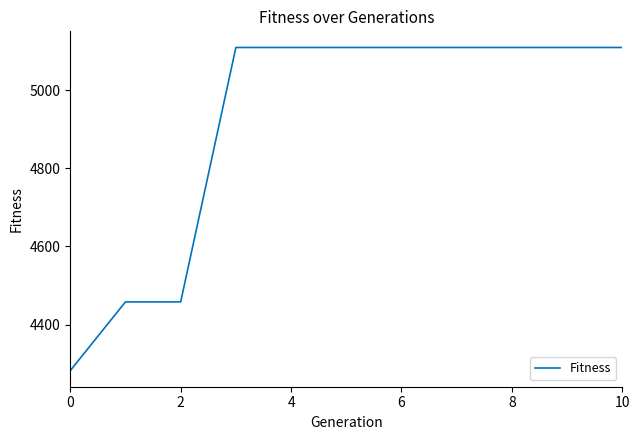

Does the chart have visible grid lines?

No